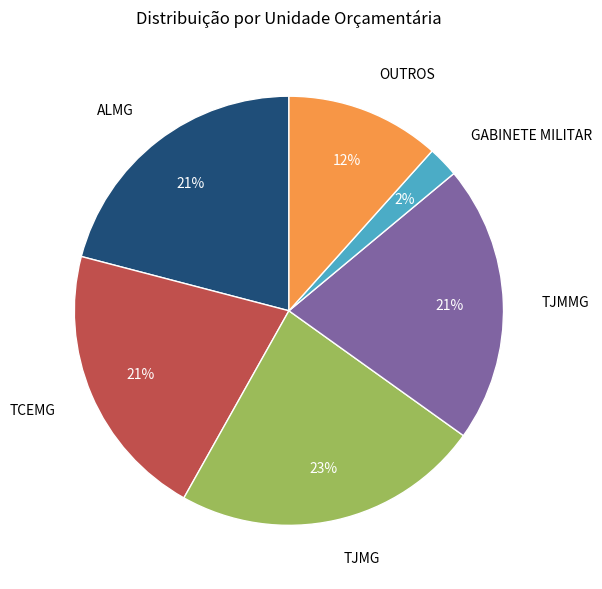

To the nearest percent, what is the combined percentage of OUTROS and TCEMG?

33%